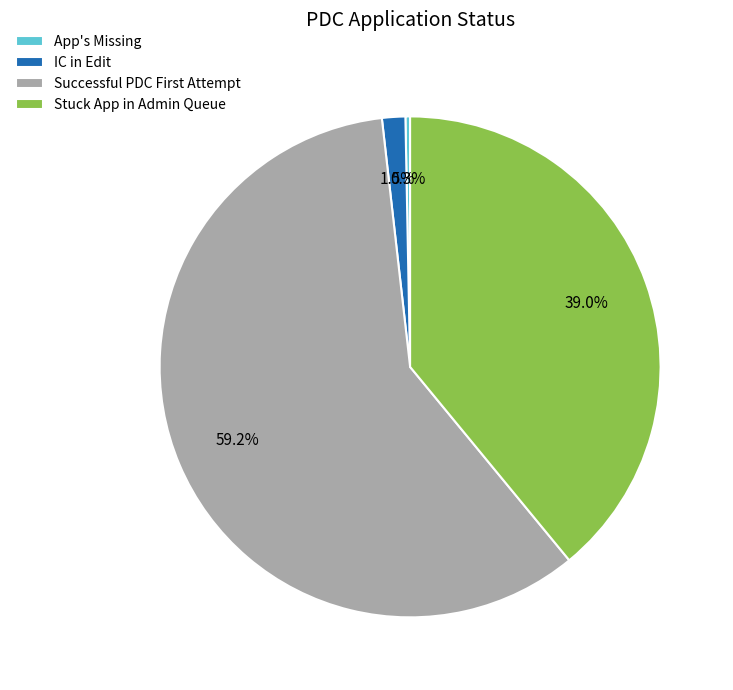

To the nearest percent, what is the difference between the largest and smallest slice percentages?

59%